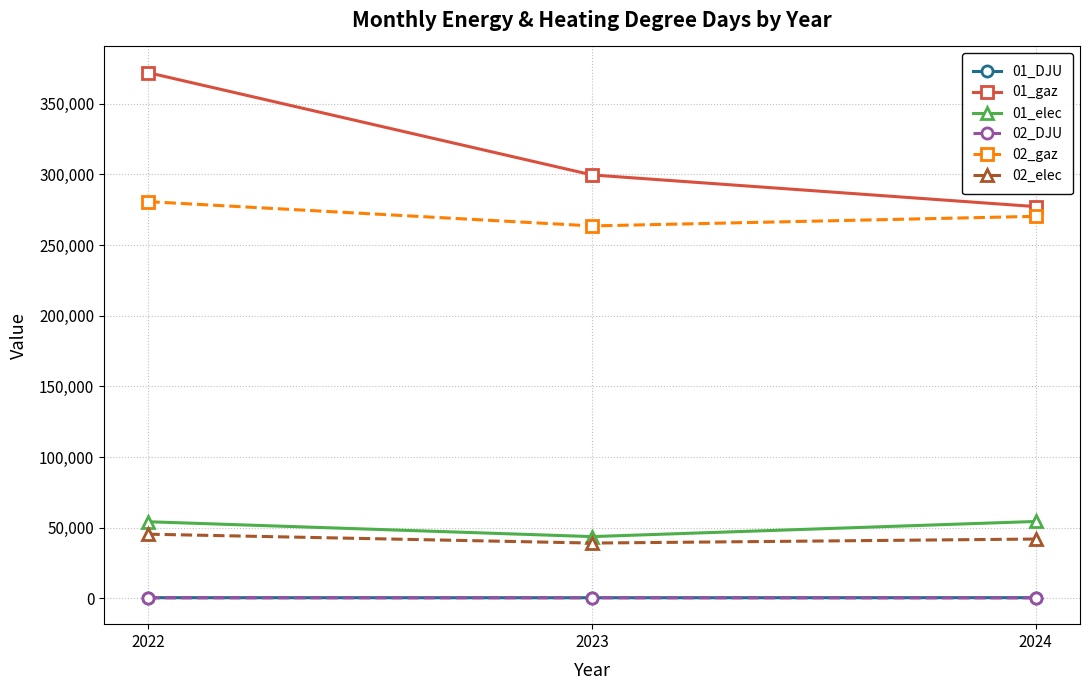

Is this an area chart (filled region under the line)?

No